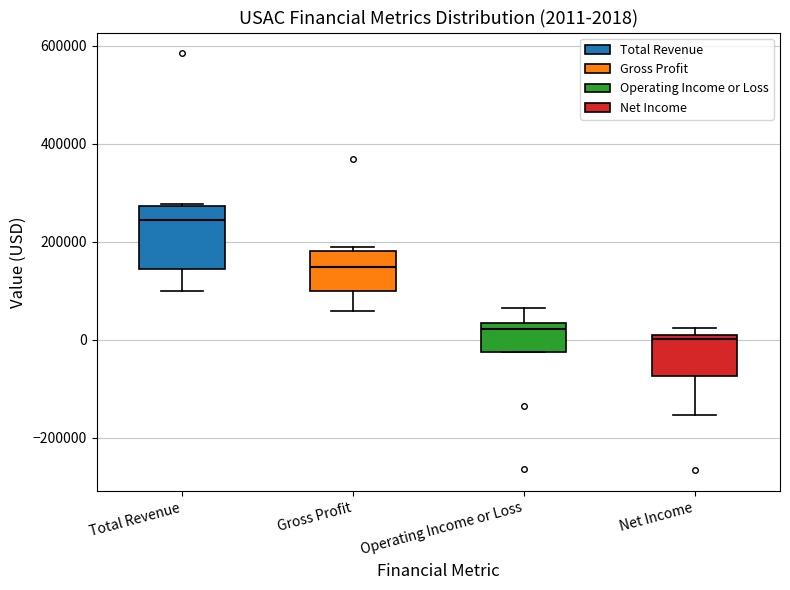

Comparing the boxes themselves (not the whiskers), which one is the tallest?

Total Revenue